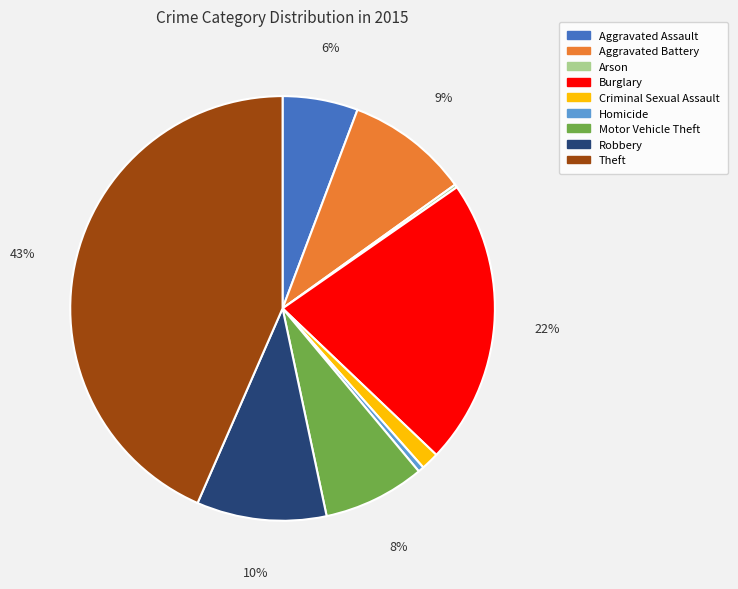

Between Aggravated Battery and Homicide, which is larger?

Aggravated Battery